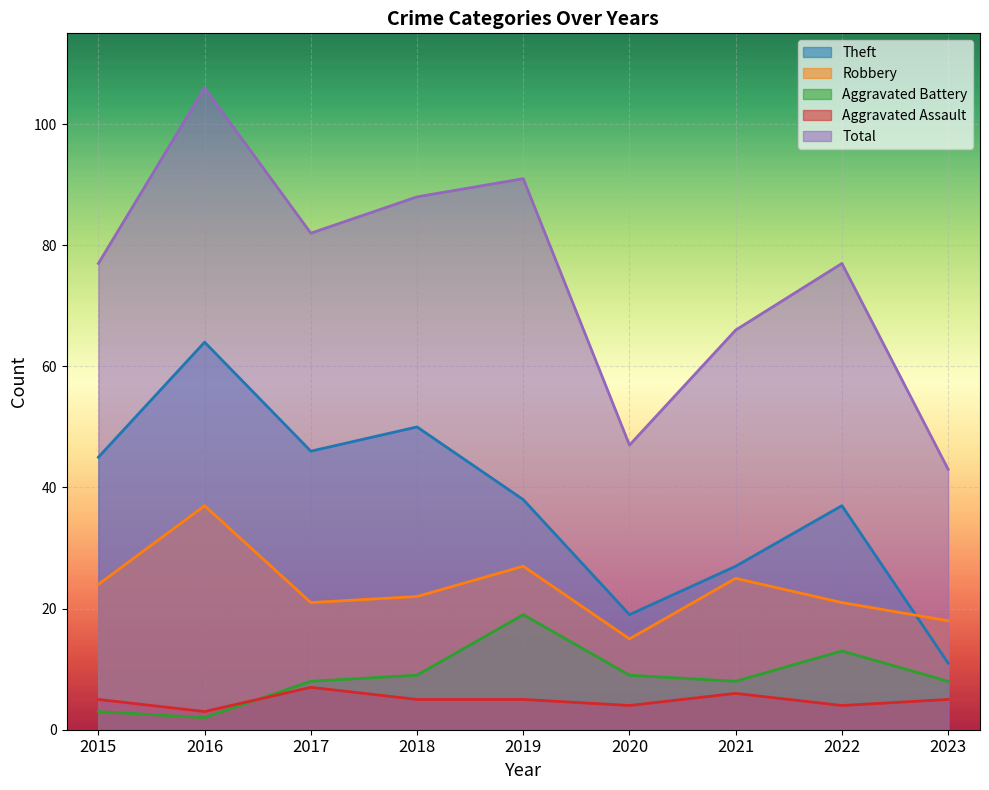

Between 2018 and 2019, which is larger?

2018